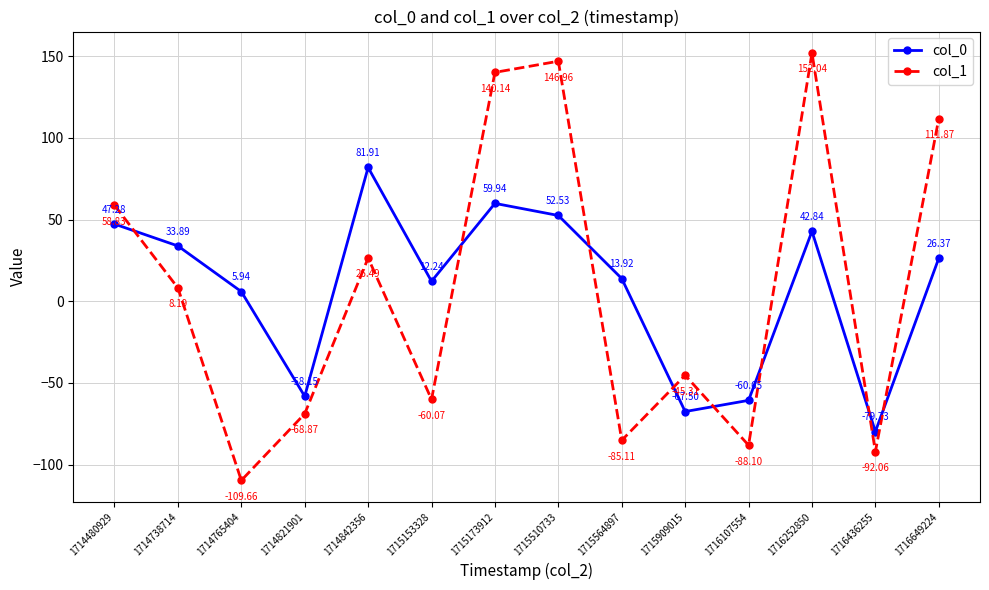

What is the value of the col_1 point at the 10th from the left?

-45.3